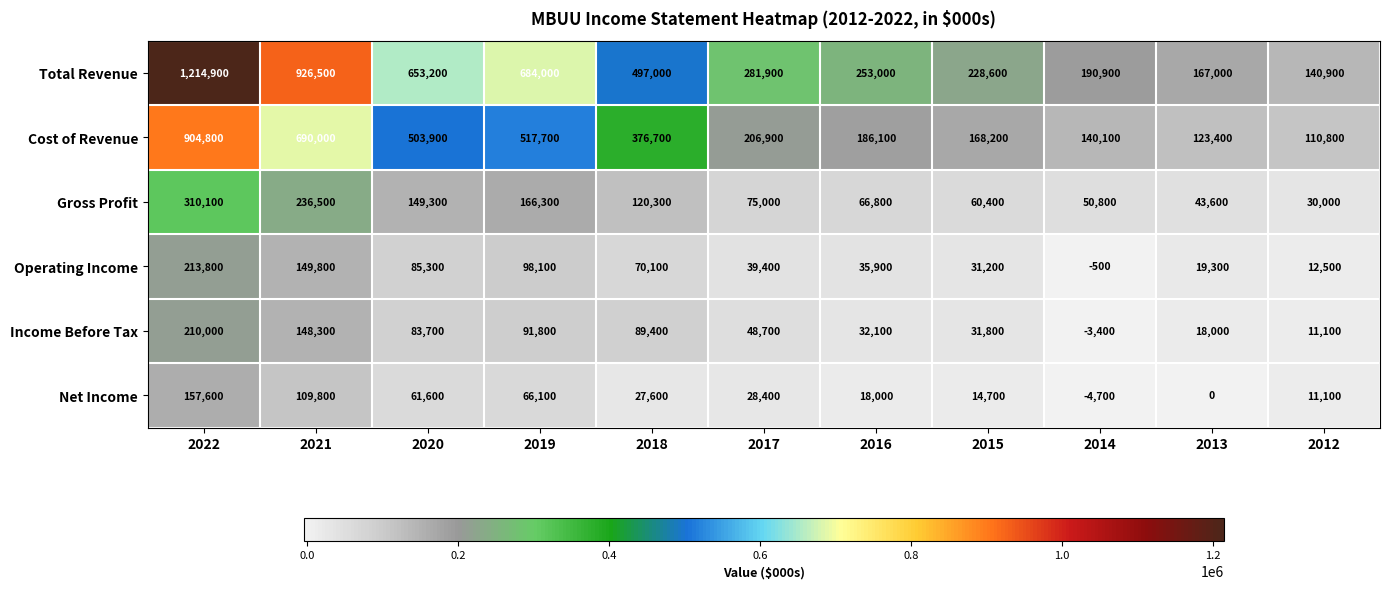

Count the number of categories in the chart.

11